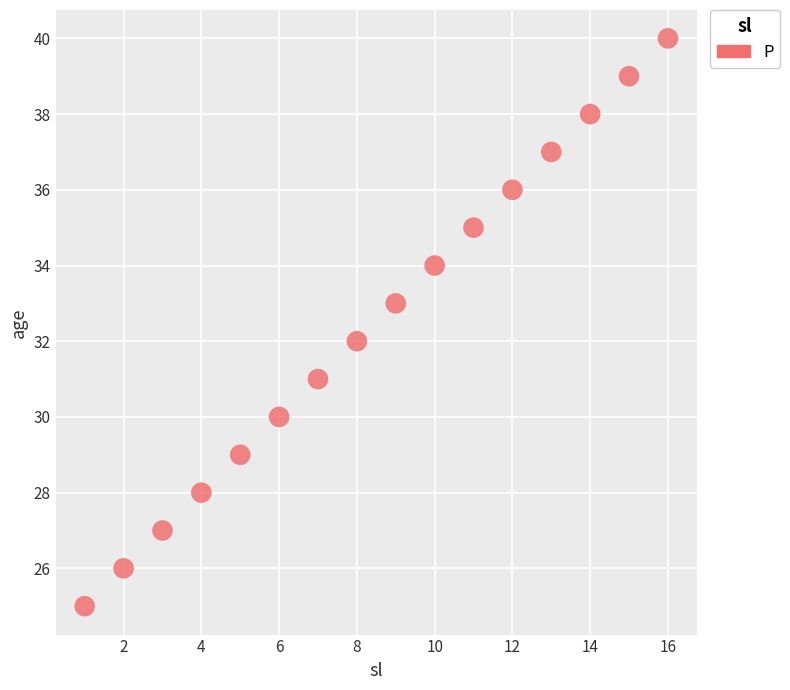

What is the range of Y values (max minus min)?

15